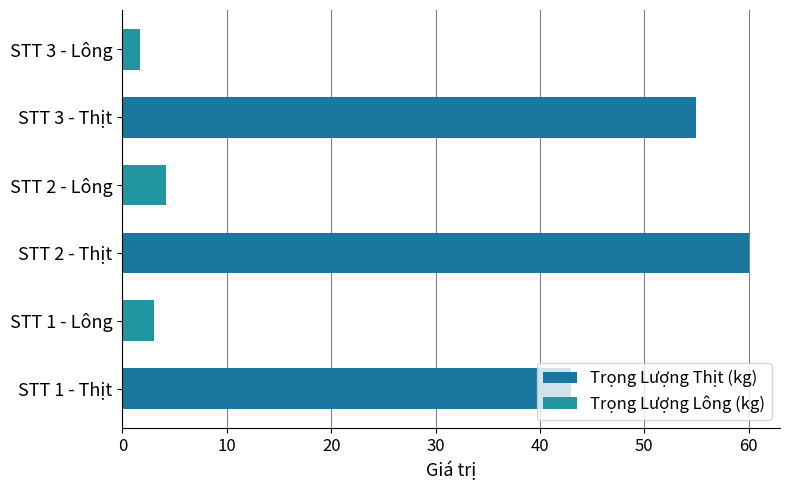

Count the number of categories in the chart.

3